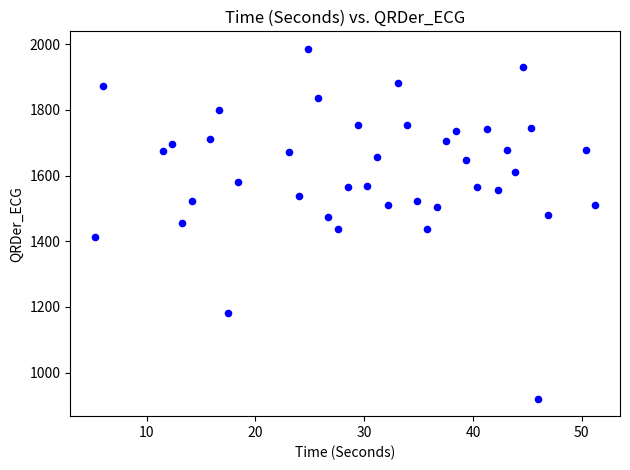

What is the range of Y values (max minus min)?

1064.6